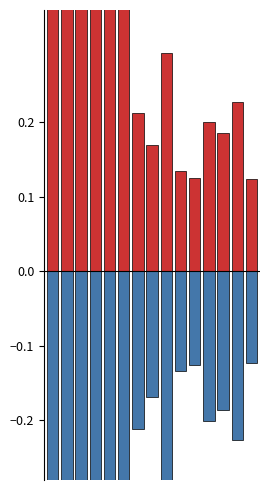

Are the bars grouped side by side (vs. stacked)?

Yes